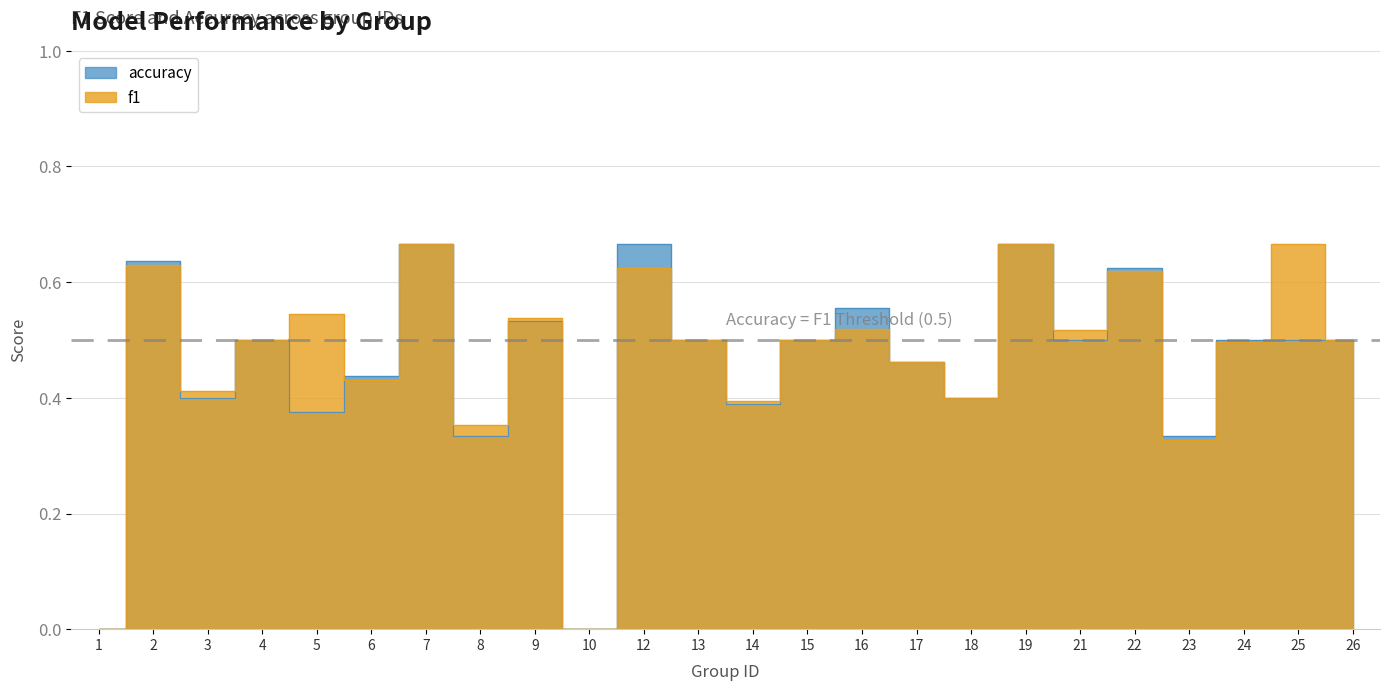

Which series has the largest total across all categories?

f1